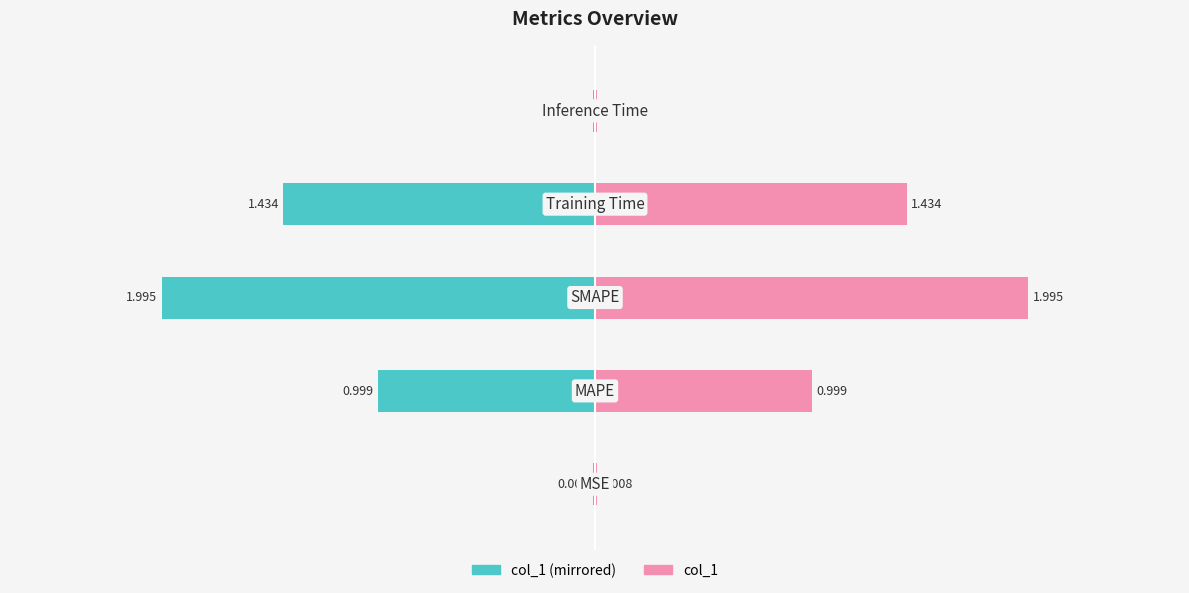

How many distinct data groups are displayed?

2